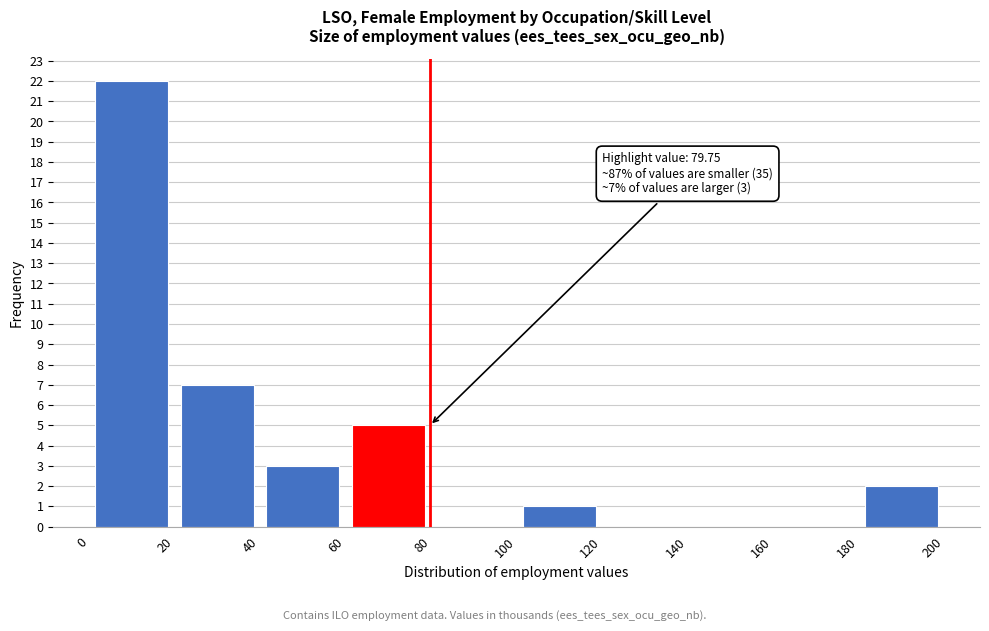

Which range on the x-axis has the tallest bar?

0 to 20